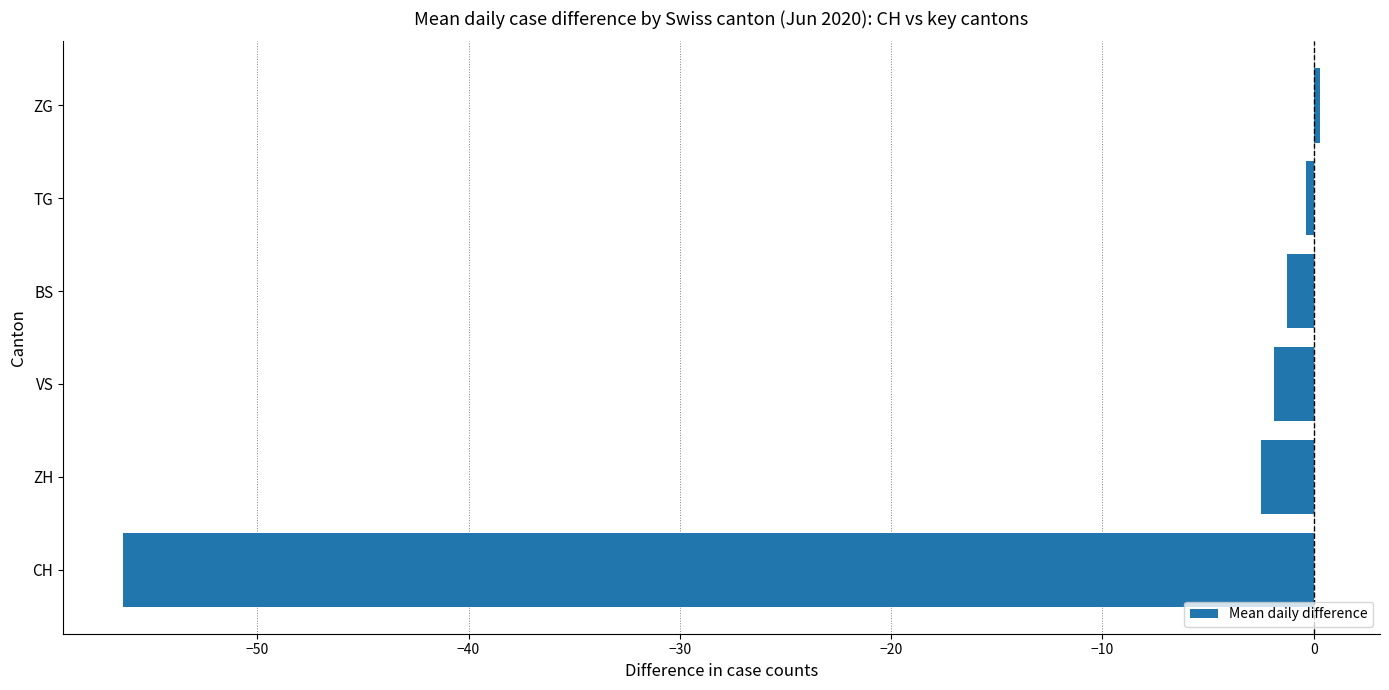

Read the value at ZH.

-2.5